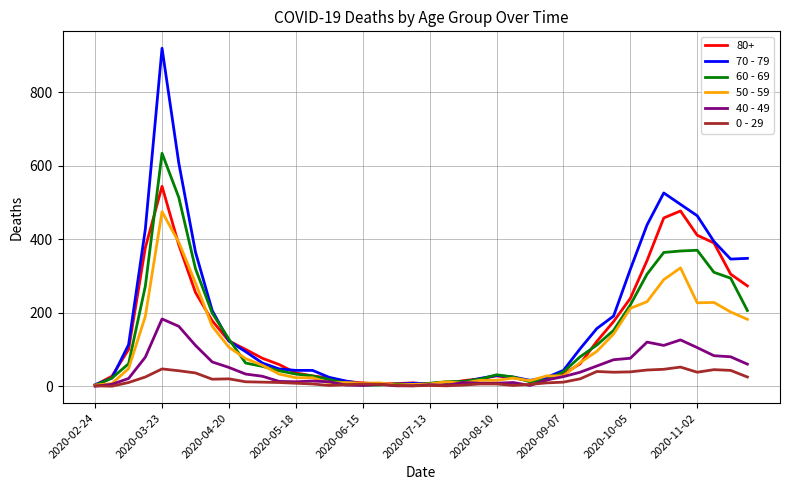

True or false: 70 - 79 has more than 1 points higher than both neighbors.

True